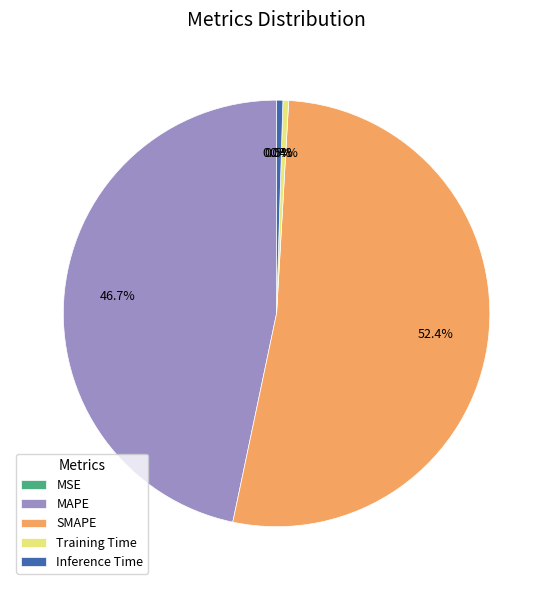

Which category has the biggest portion of the pie?

SMAPE